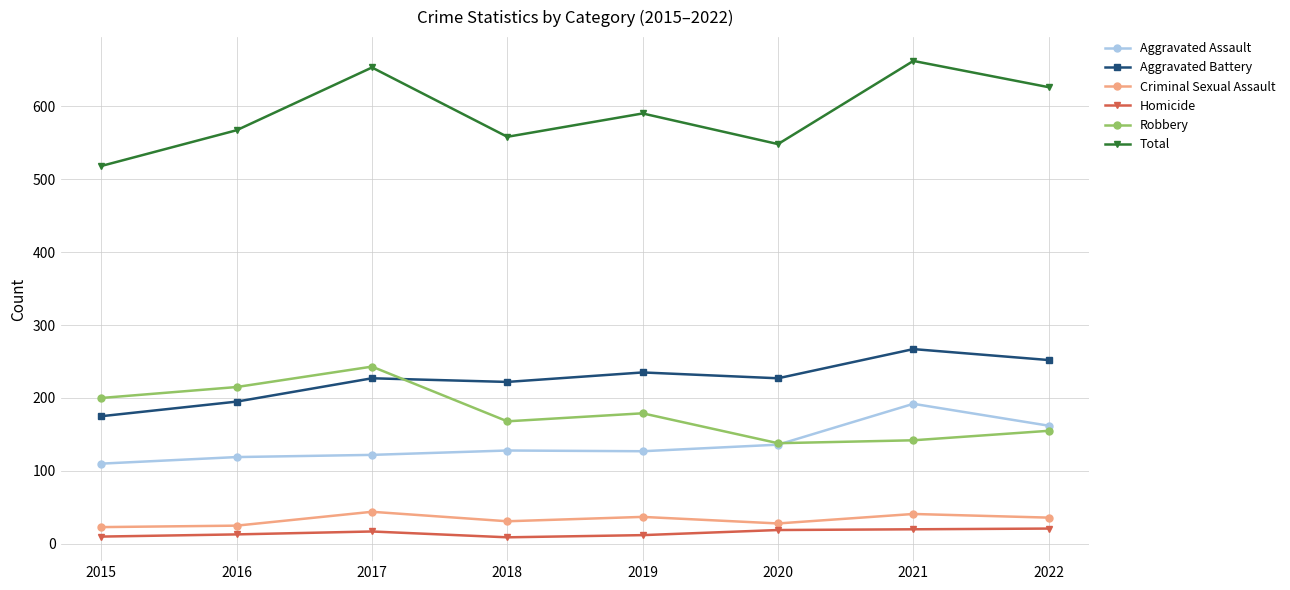

True or false: Total and Homicide intersect in this chart.

False